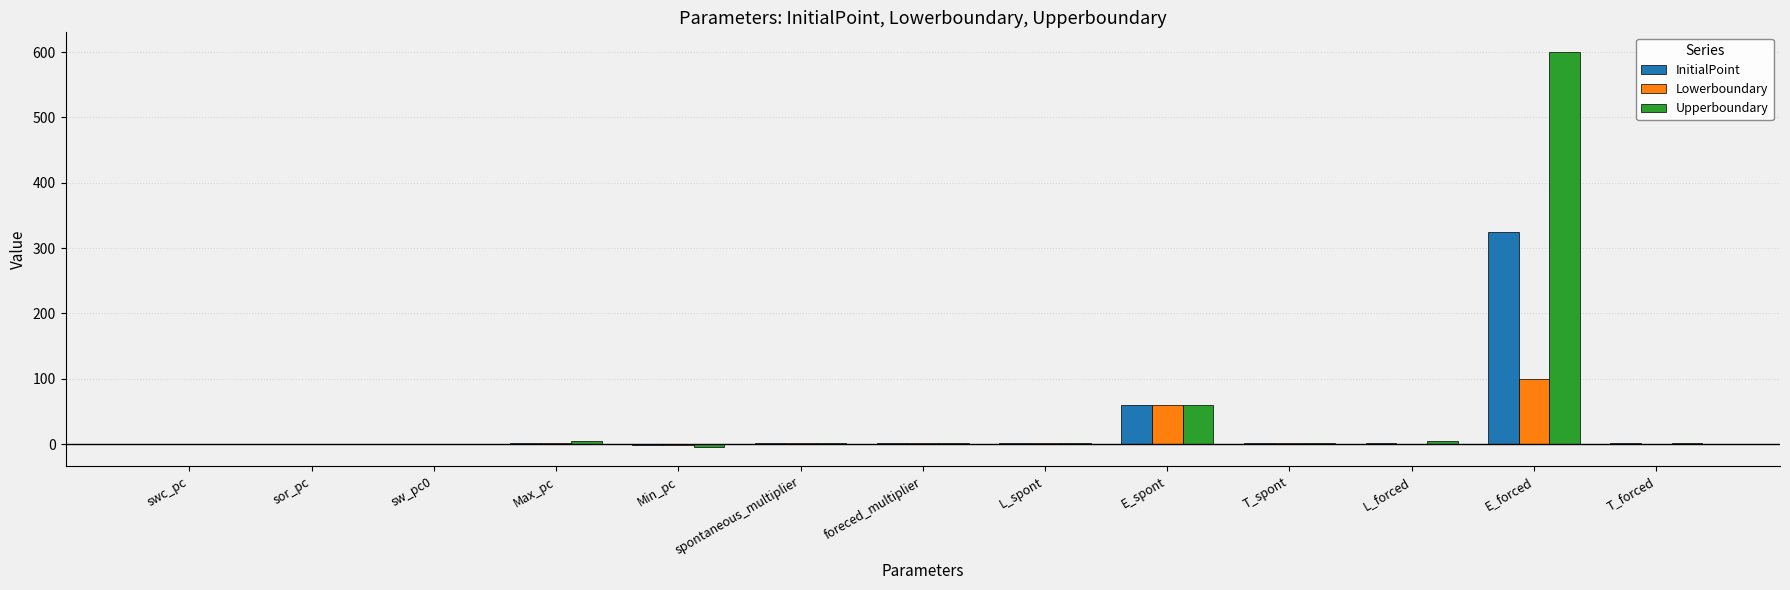

What is the highest value of the Lowerboundary series?

100.0